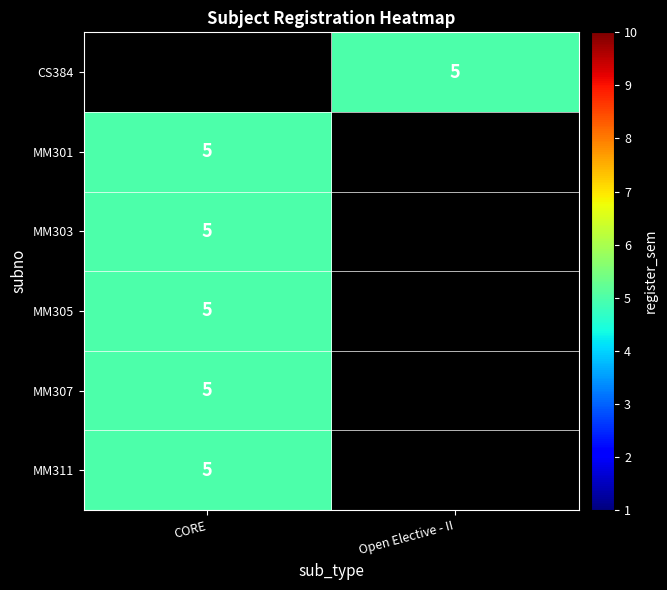

Is the value of MM305 at CORE greater than the value of MM301 at CORE?

No